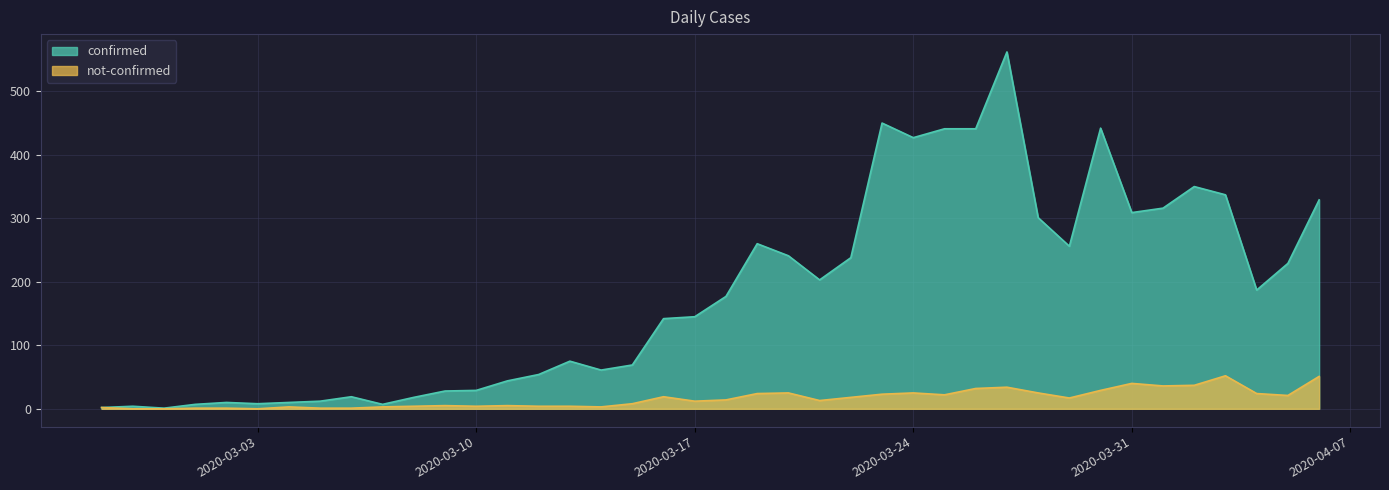

What is the difference between the highest and lowest values at 2020-03-01?

6